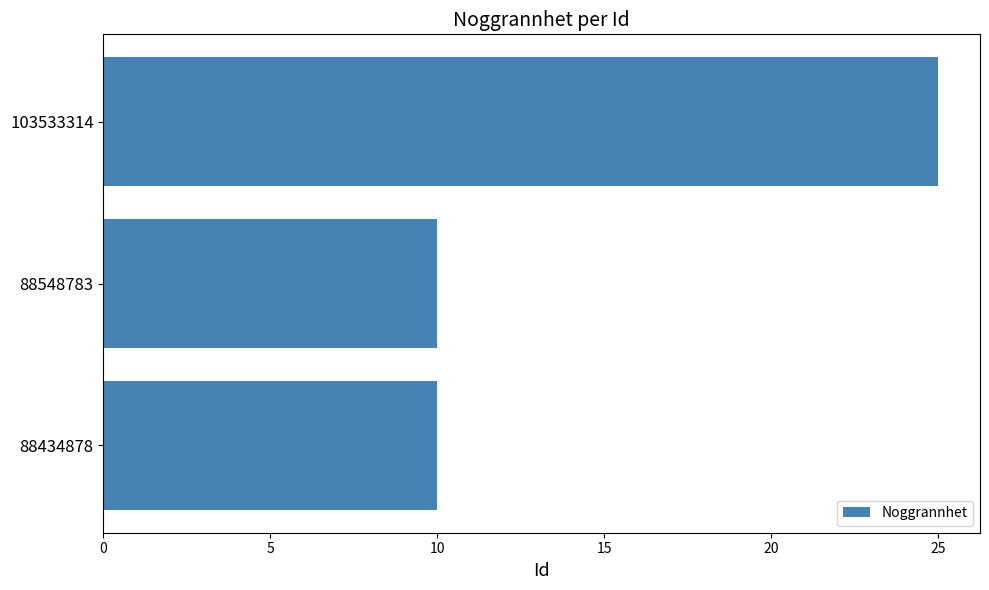

Approximately how many times larger is the value at 88548783 compared to 103533314?

0.4